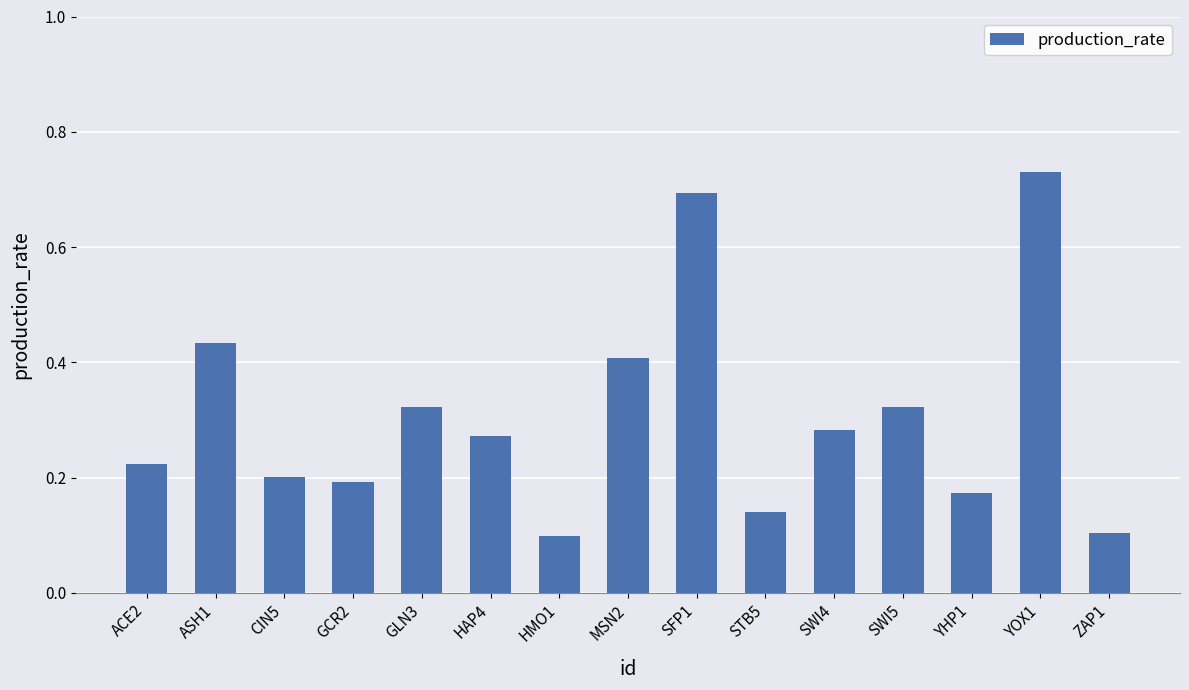

How many bars are there in total?

15